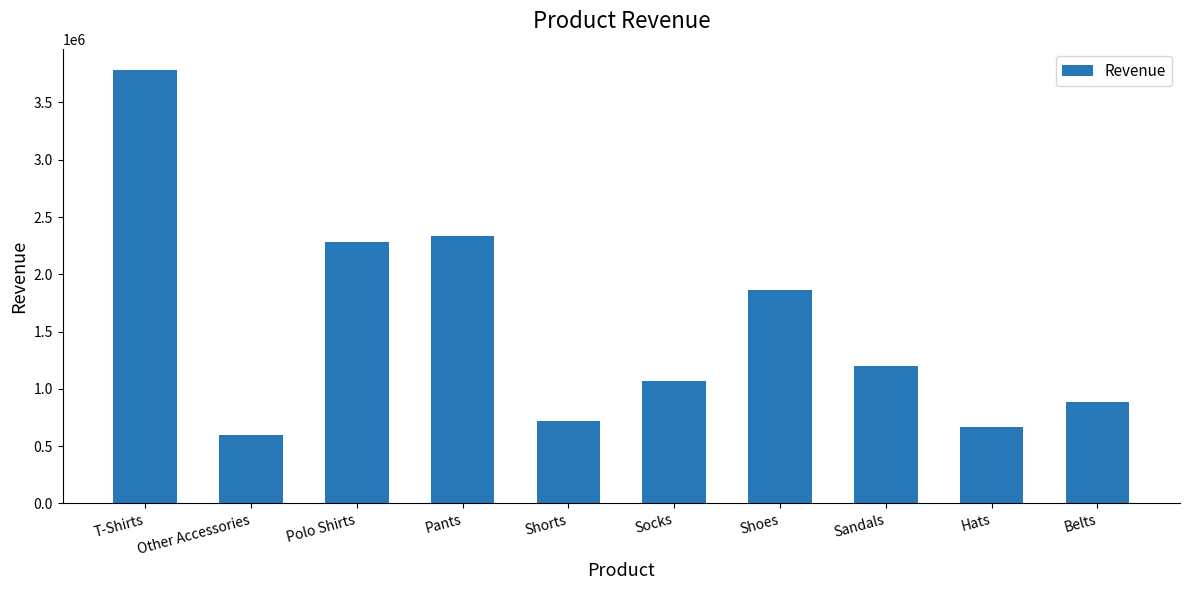

Reading left to right, extract all data points from this chart.

T-Shirts=3779540.4	Other Accessories=592256.4	Polo Shirts=2277464.2	Pants=2334377.4	Shorts=714812.1	Socks=1068069.3	Shoes=1865062.7	Sandals=1201370.3	Hats=662698.8	Belts=881853.3